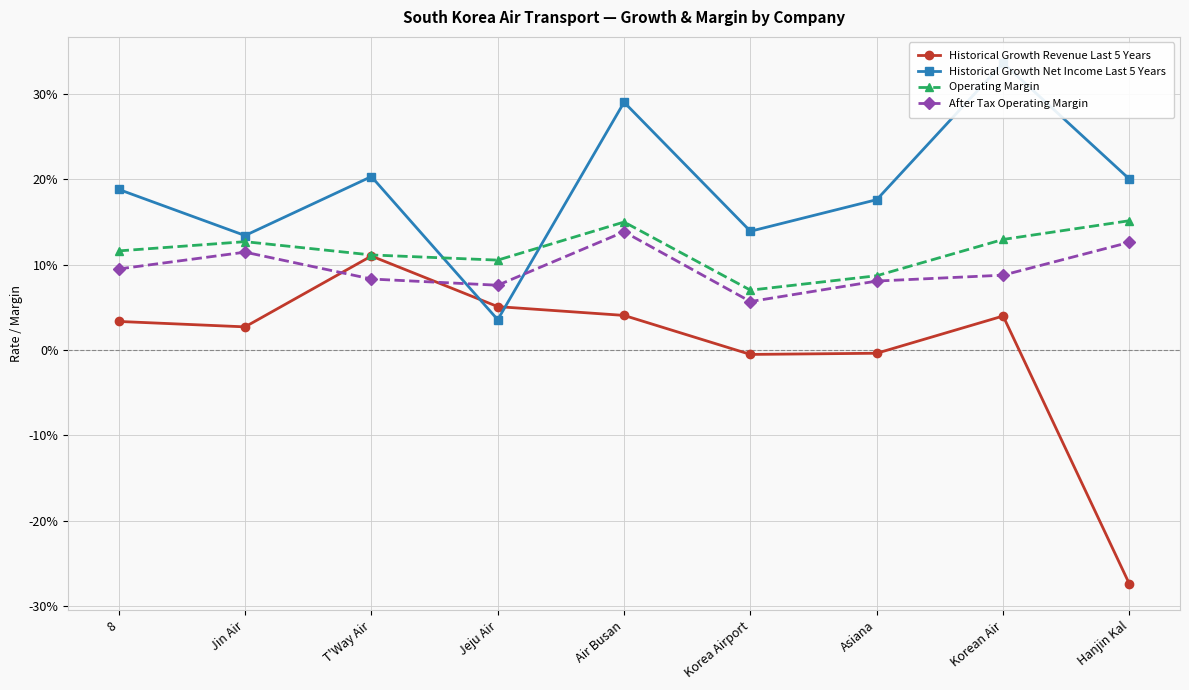

Rank the series by their maximum value, from lowest to highest.

Historical Growth Revenue Last 5 Years, After Tax Operating Margin, Operating Margin, Historical Growth Net Income Last 5 Years